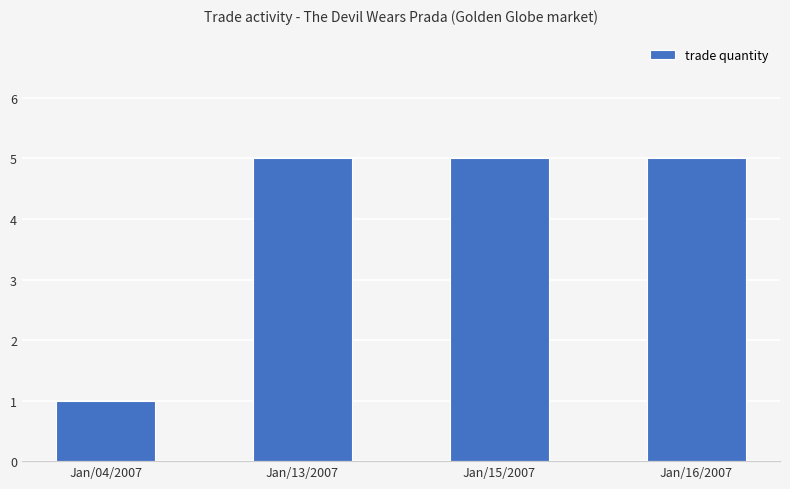

Approximately how many times larger is the value at Jan/04/2007 compared to Jan/13/2007?

0.2